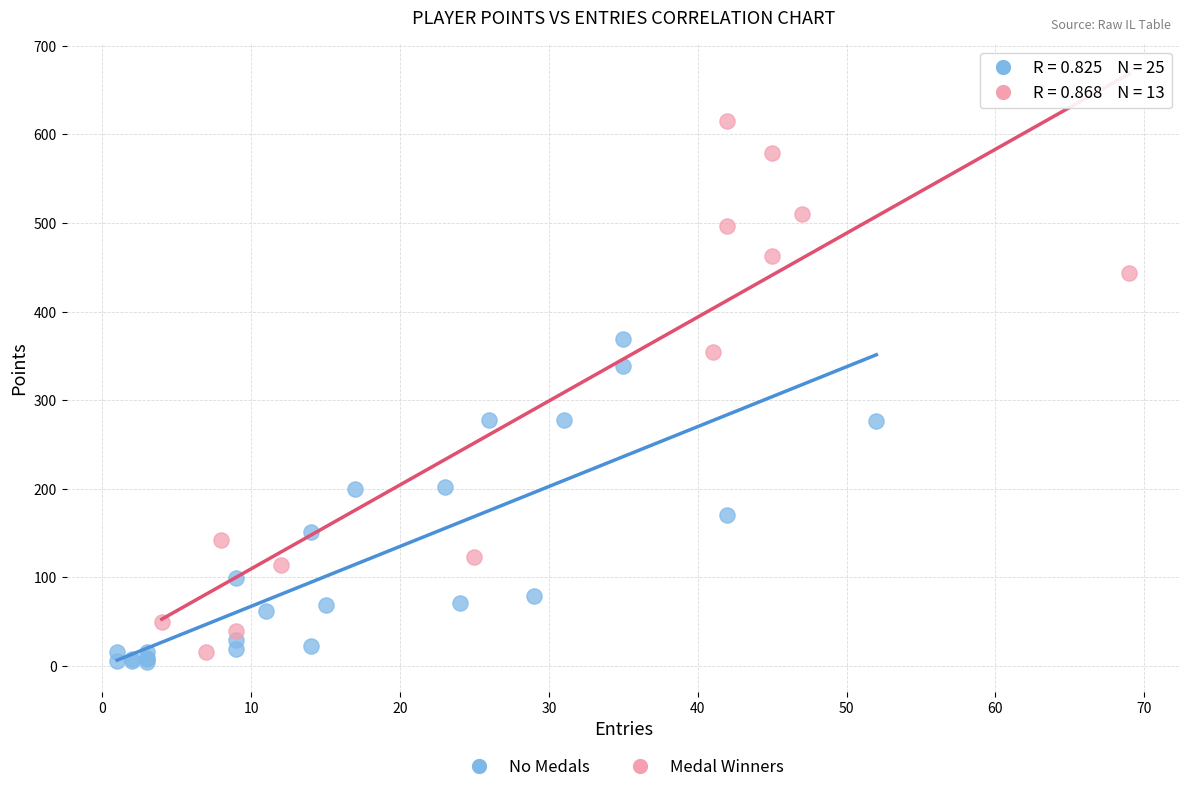

What are all the series names shown in the legend?

No Medals, Medal Winners